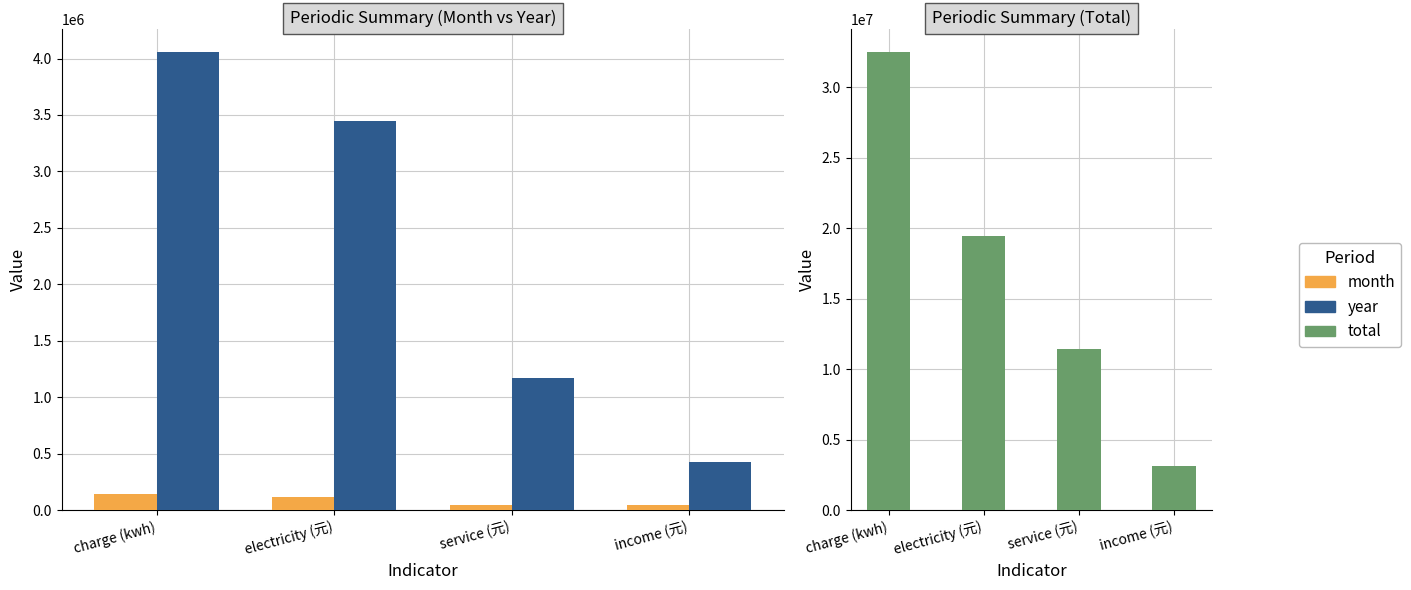

Where is year nearest to the value 2241974?

service (元)